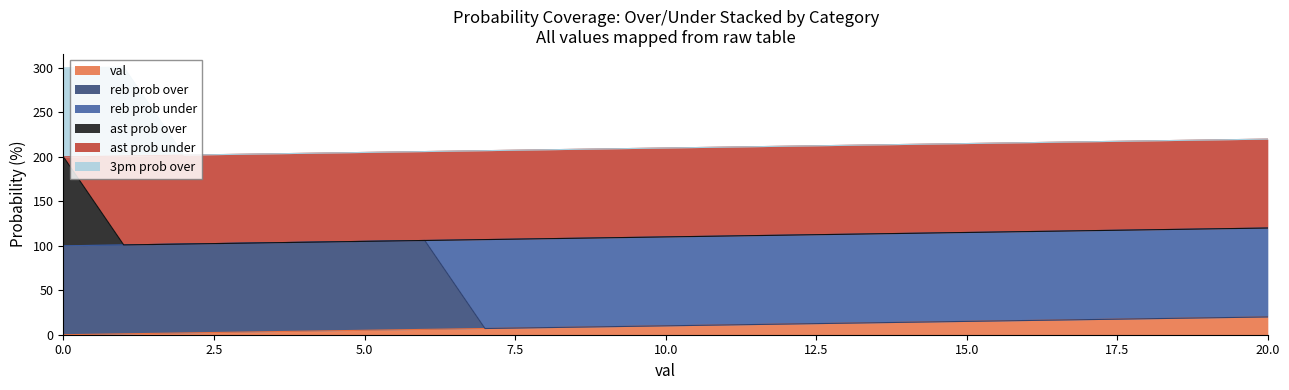

What is the greatest value displayed?

301